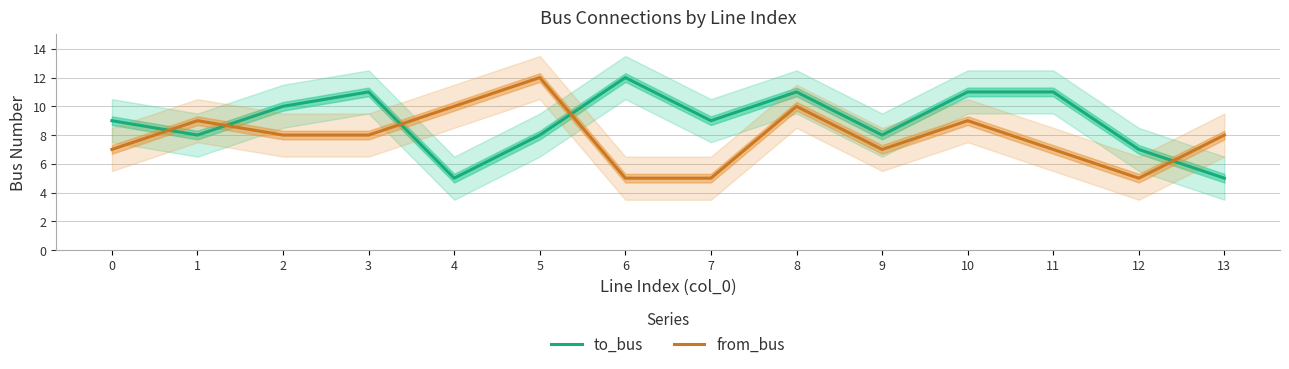

At which category does to_bus reach its first local valley?

1